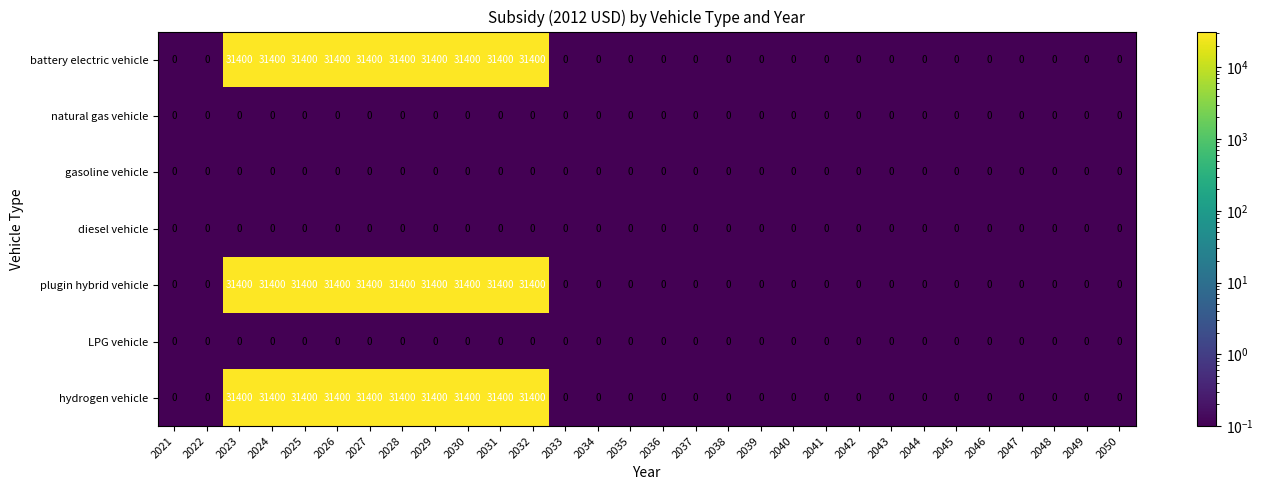

At how many categories does at least one series exceed 26847?

10